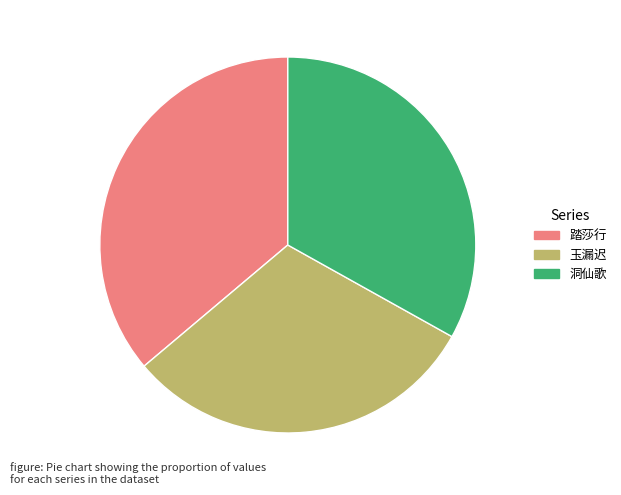

Rank the categories by value from lowest to highest.

玉漏迟, 洞仙歌, 踏莎行